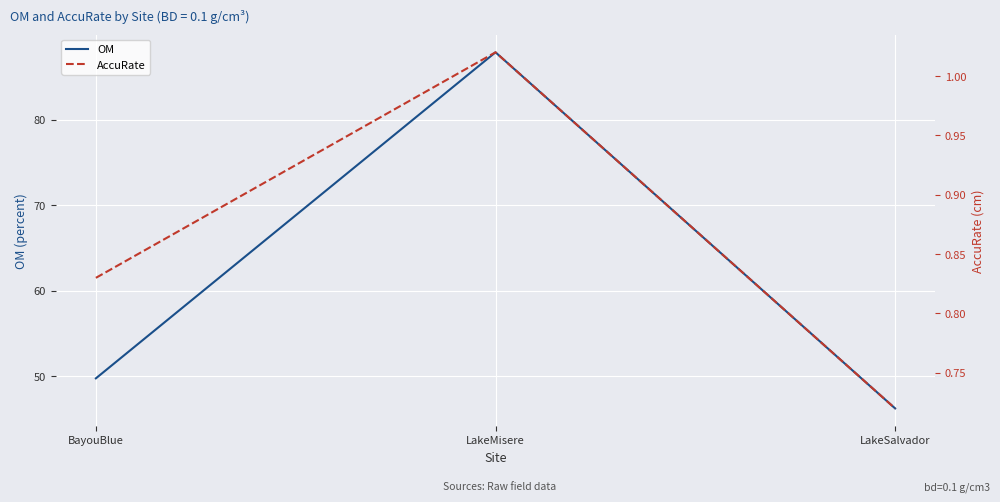

Reading right to left, list all the values displayed in this chart.

OM: 46.2	87.9	49.7
AccuRate: 0.7	1.0	0.8